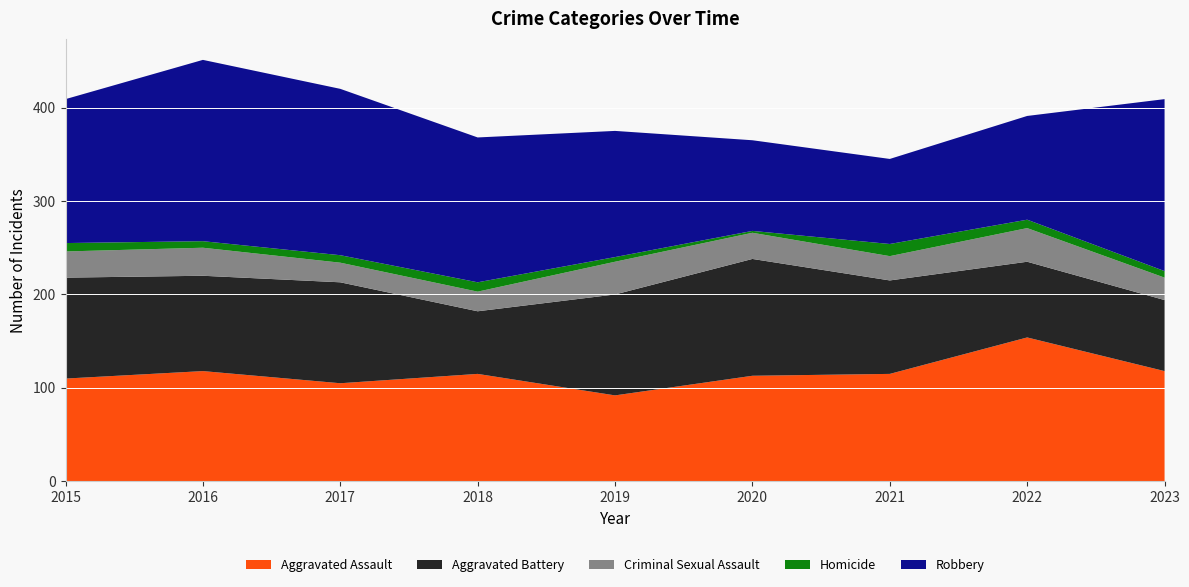

Reading right to left, transcribe all the data shown in this chart.

Aggravated Assault: 2023=118	2022=154	2021=115	2020=113	2019=92	2018=115	2017=105	2016=118	2015=110
Aggravated Battery: 2023=76	2022=81	2021=100	2020=125	2019=108	2018=67	2017=108	2016=102	2015=108
Criminal Sexual Assault: 2023=24	2022=36	2021=26	2020=28	2019=35	2018=21	2017=21	2016=30	2015=28
Homicide: 2023=7	2022=9	2021=13	2020=2	2019=5	2018=10	2017=8	2016=7	2015=9
Robbery: 2023=184	2022=111	2021=91	2020=97	2019=135	2018=155	2017=178	2016=194	2015=154